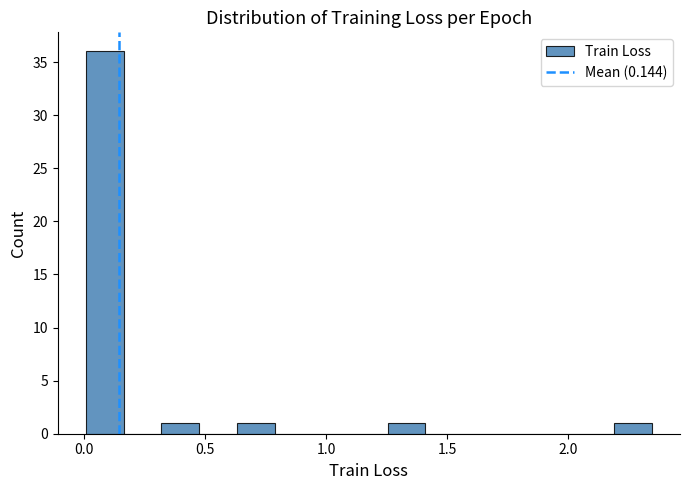

Read against the x-axis, roughly where is the centre of the tallest bar?

0.10